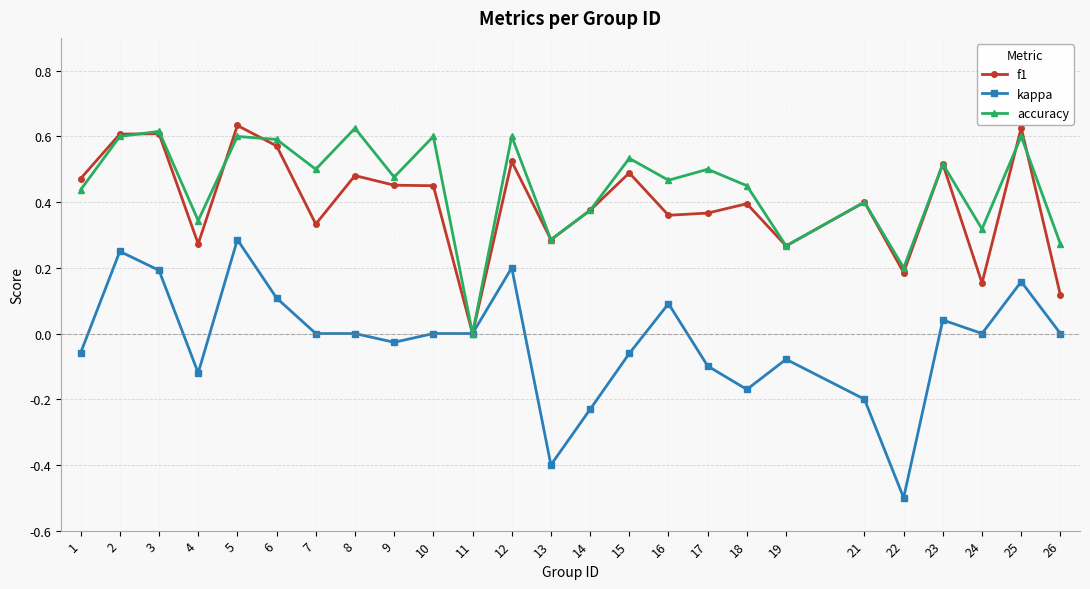

True or false: f1 has more than 2 points higher than both neighbors.

True